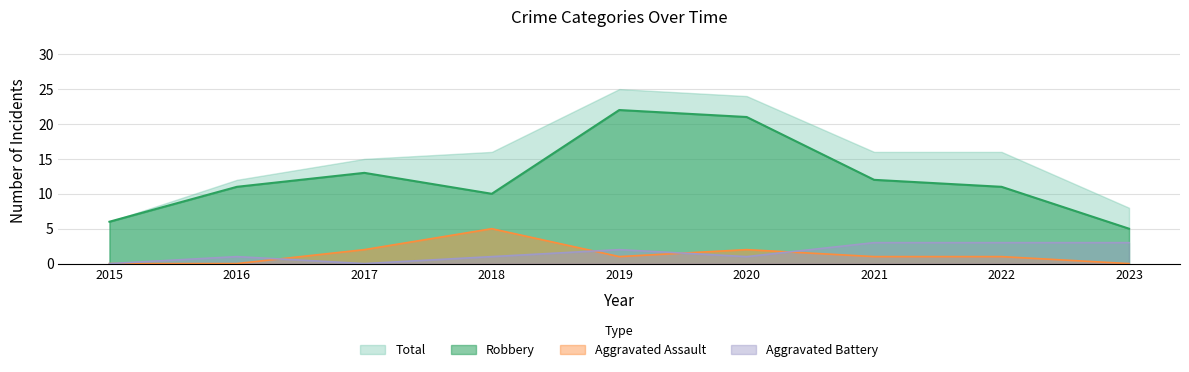

Which series has the widest spread of values?

Total